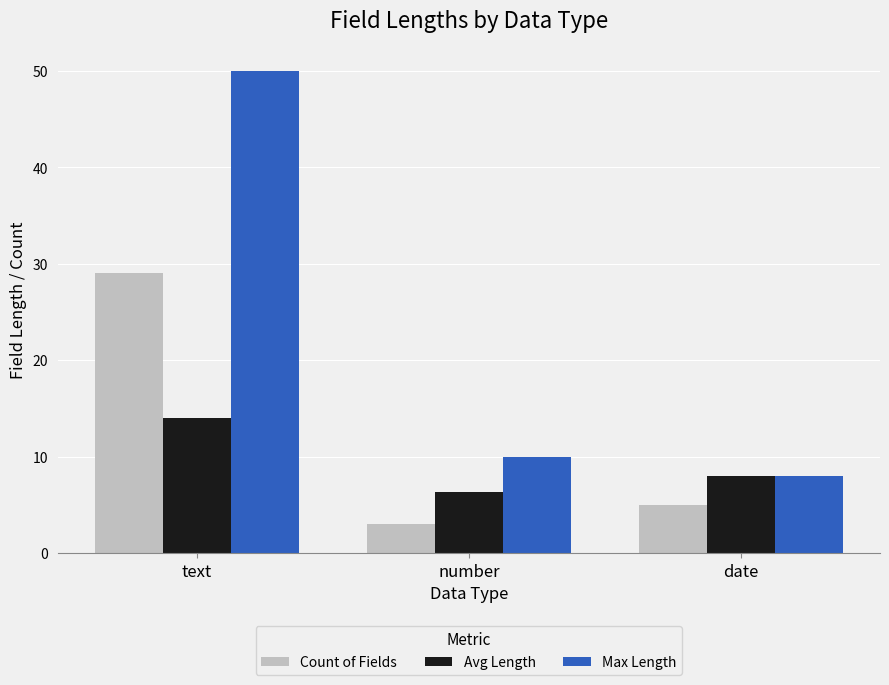

What is the difference between the maximum and second lowest values in the Avg Length series?

6.0